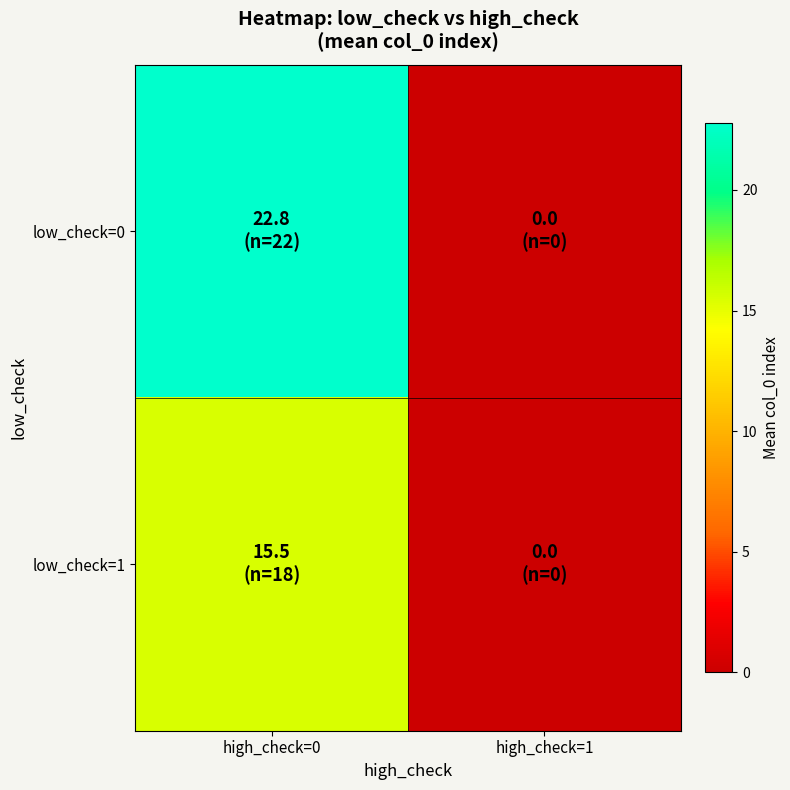

Reading right to left, list all the values displayed in this chart.

low_check=0: high_check=1=0.0	high_check=0=22.8
low_check=1: high_check=1=0.0	high_check=0=15.5